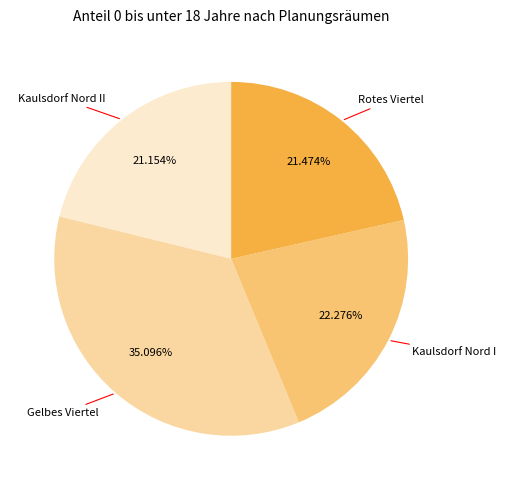

Does any single category account for the majority?

No